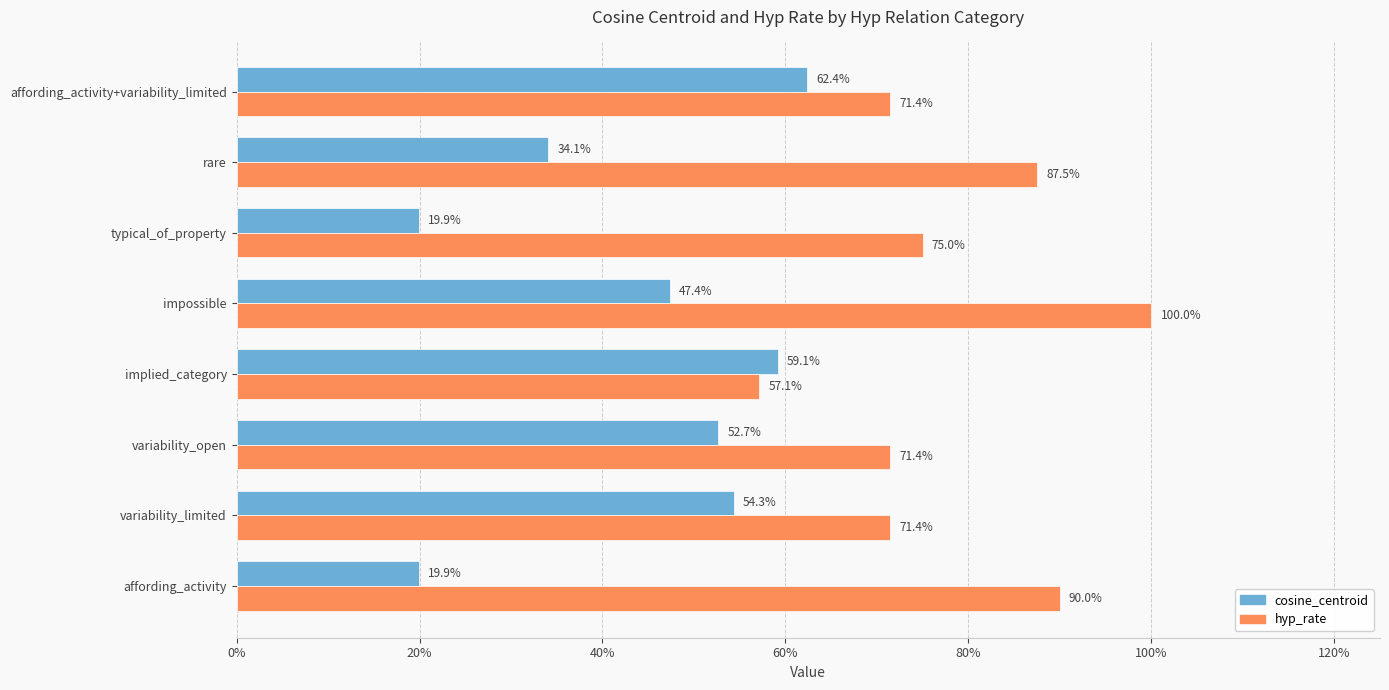

Count the hyp_rate values in the range 0 to 1.

8